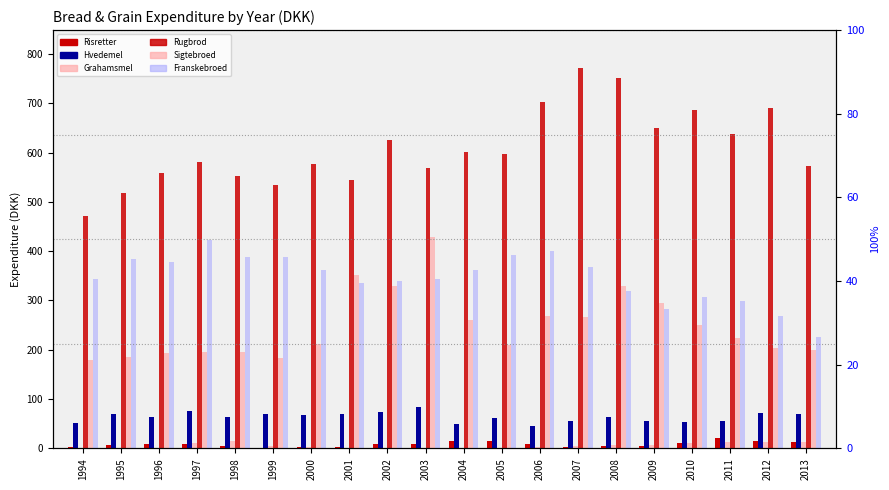

How many bars are there in each group?

6